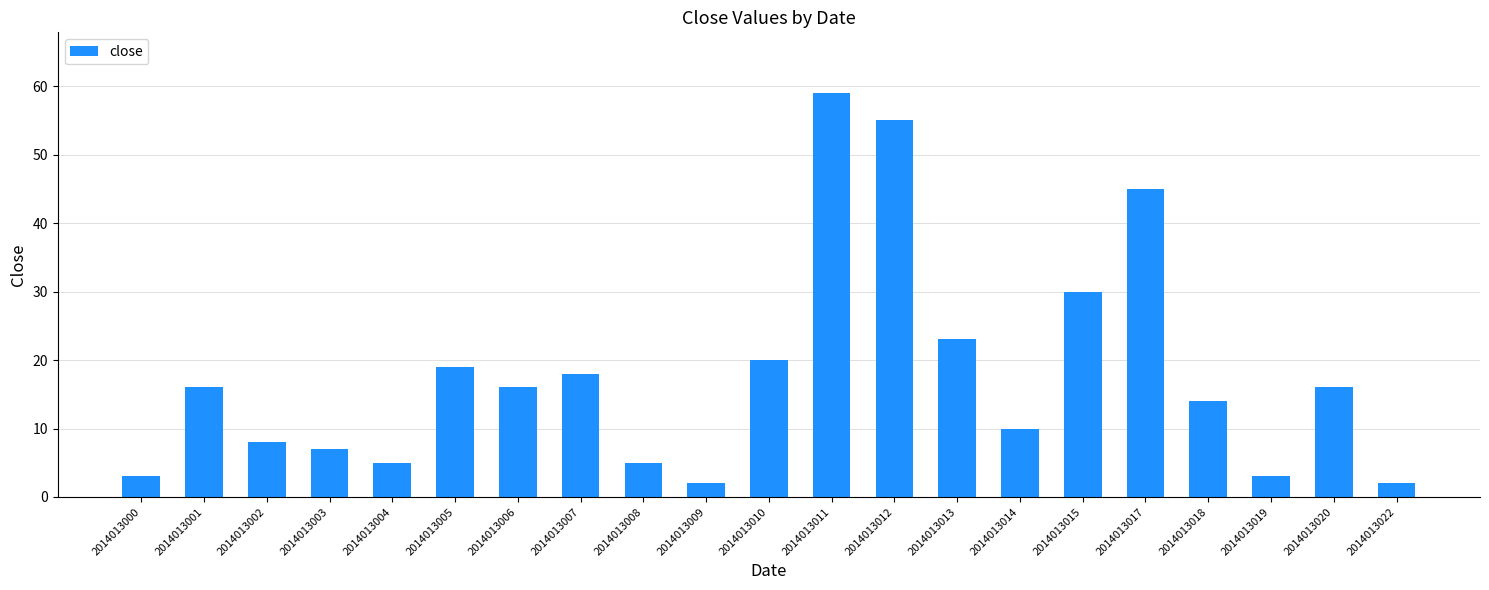

What is the greatest value displayed?

59